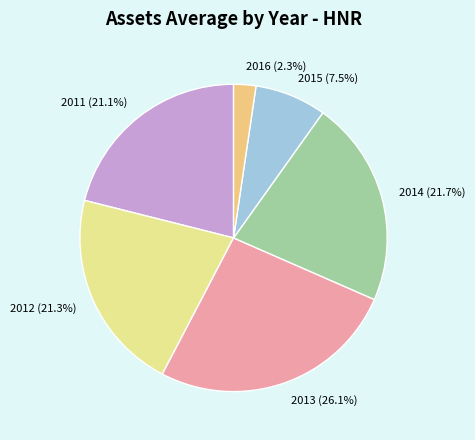

To the nearest percent, what is the combined percentage of 2013 and 2014?

48%